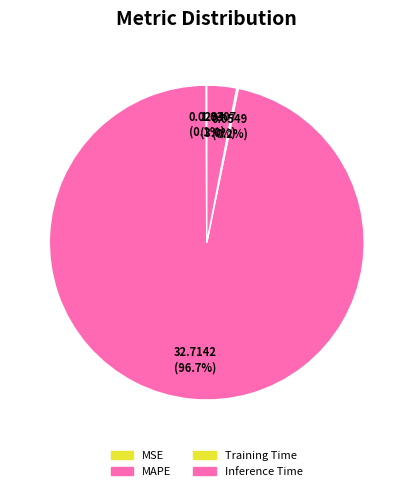

What is the change in value from MSE to MAPE?

+32.7